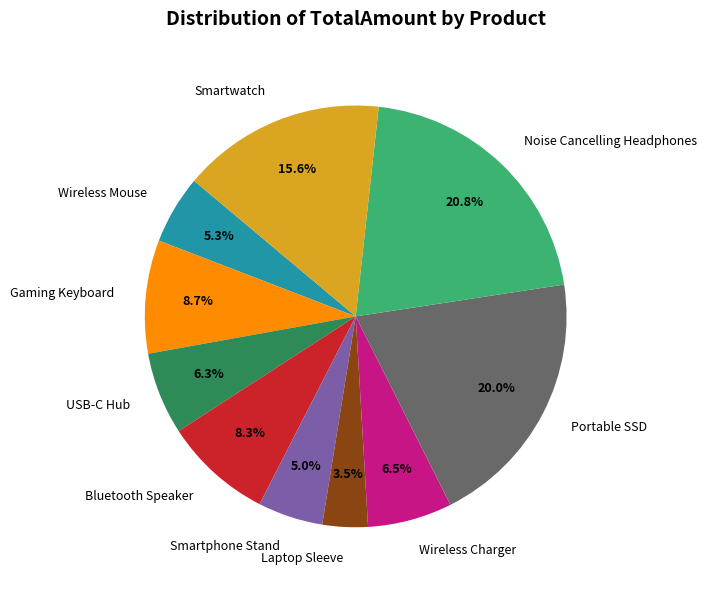

Is Wireless Charger the majority of the pie?

No